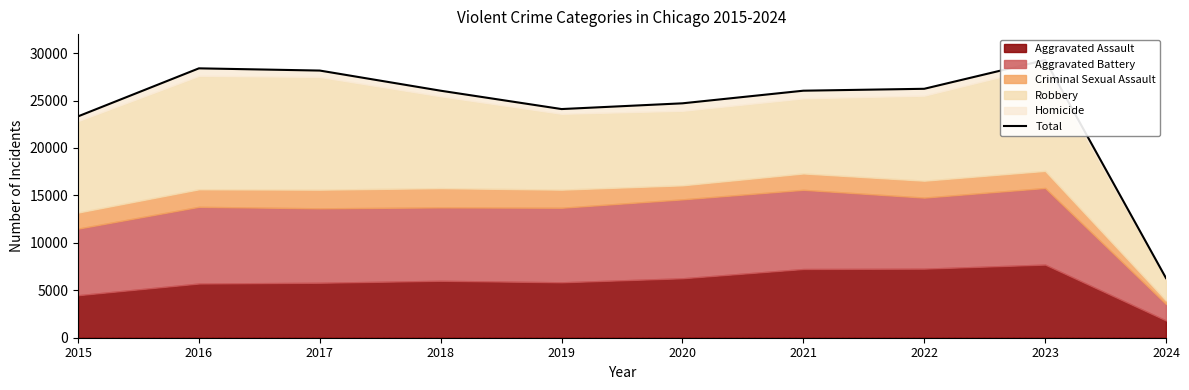

Reading left to right, transcribe all the data shown in this chart.

23329	28392	28158	26034	24101	24706	26036	26237	29271	6282